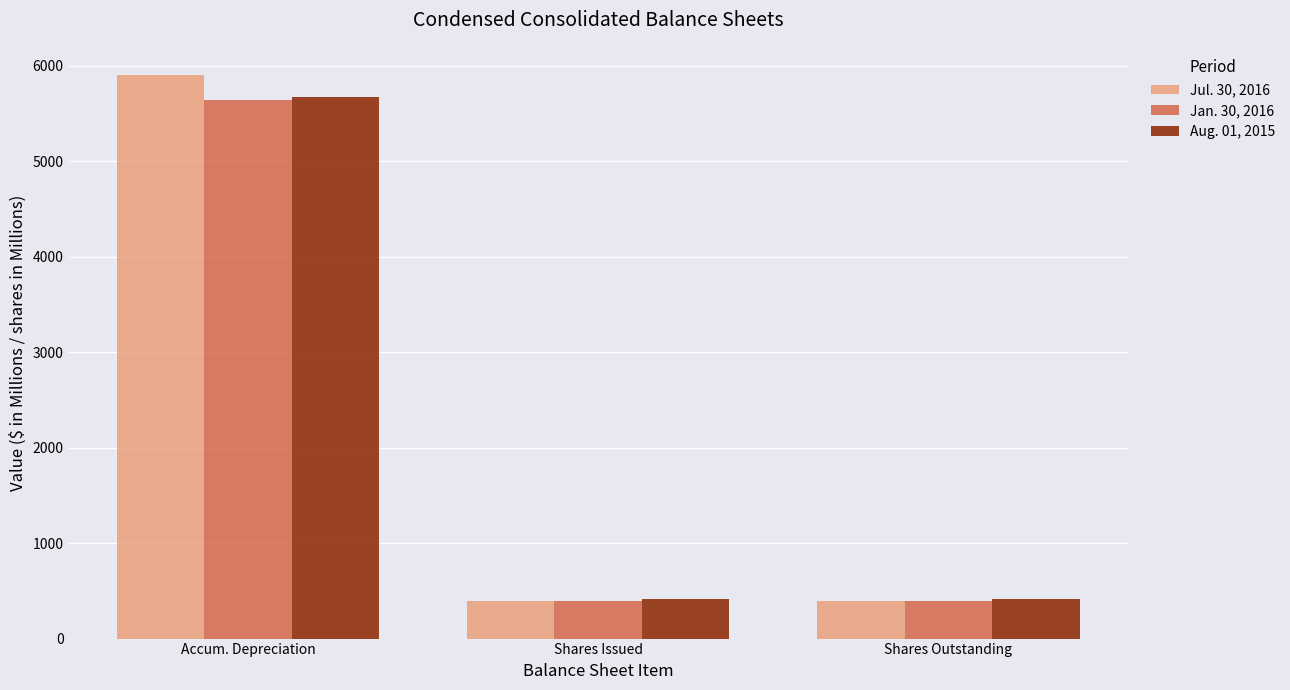

The Jan. 30, 2016 series shows 5644 at Accum. Depreciation. True or false?

True